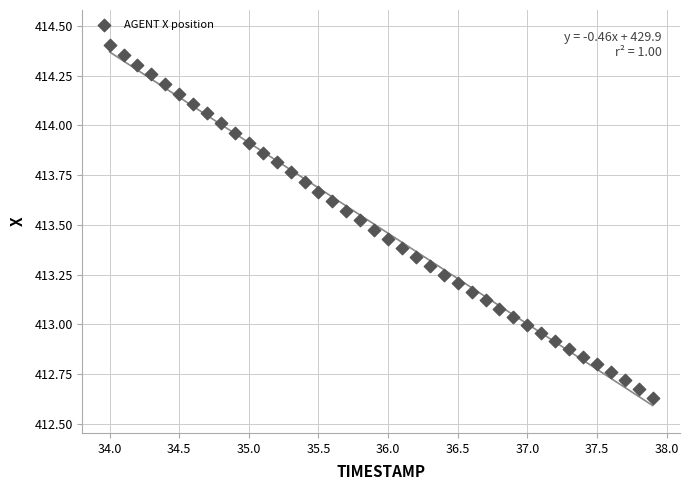

What is the range of X values (max minus min)?

3.9